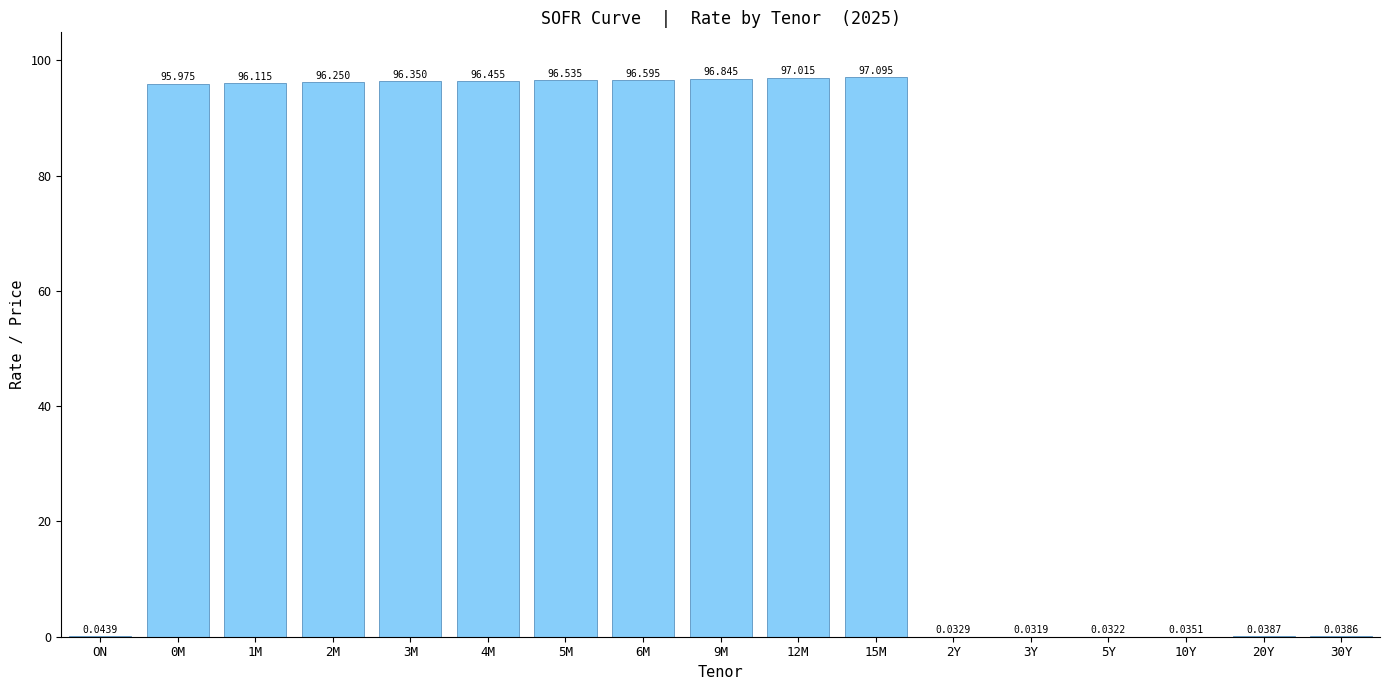

Where is the data nearest to the value 48?

ON